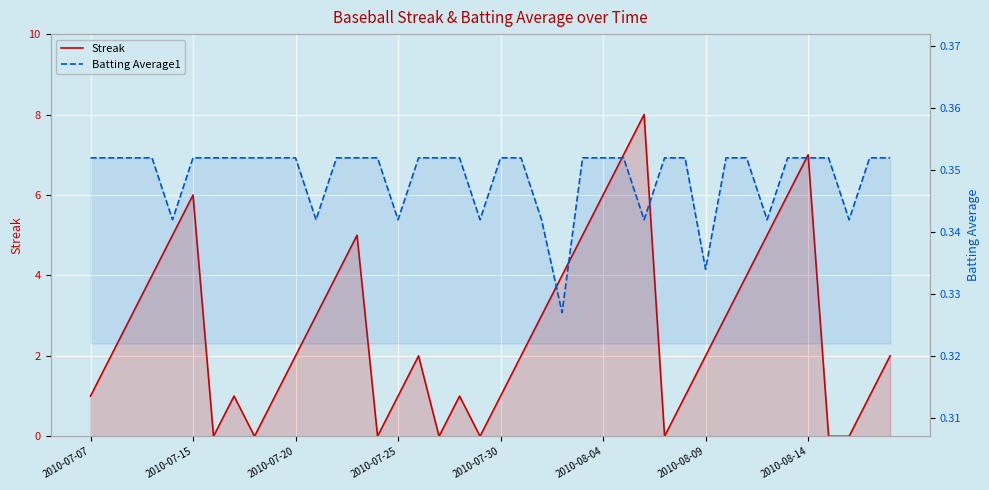

What position from the left is 26?

27